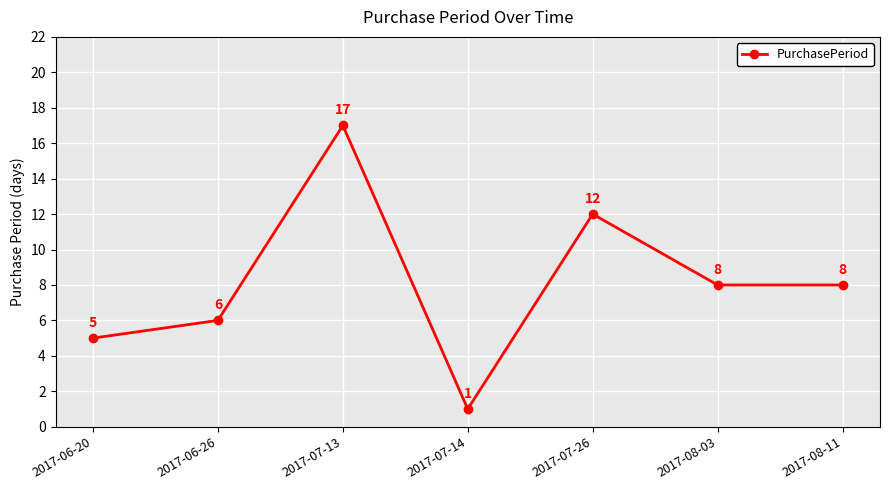

The chart shows a value of 12 at 2017-07-26. True or false?

True